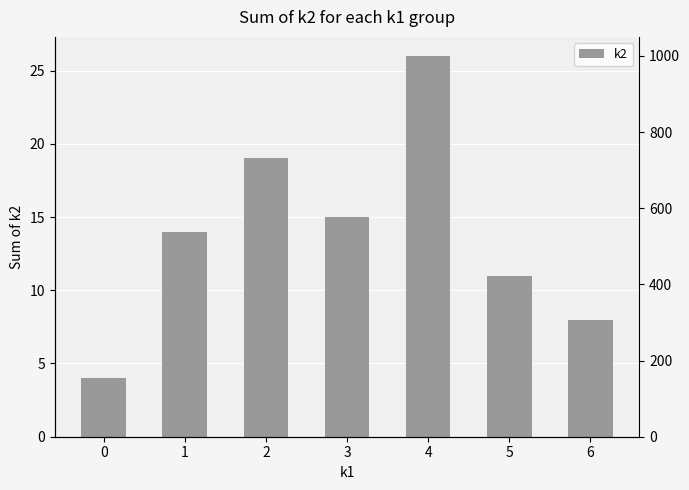

True or false: the data shows 11 at 5.

True